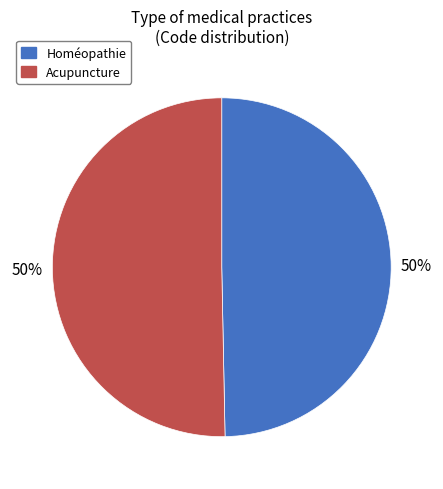

What percentage is the Acupuncture slice, to the nearest percent?

50%